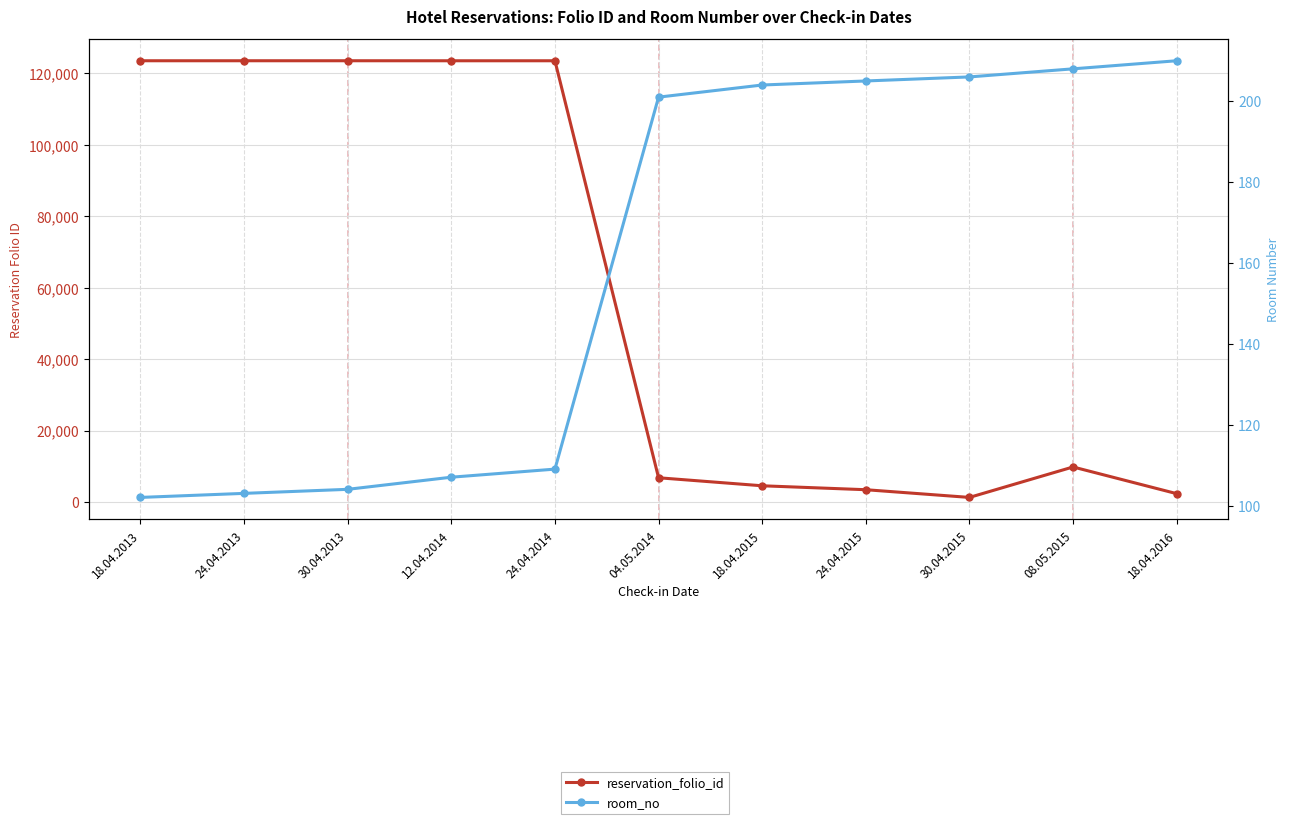

Where is the first local minimum for reservation_folio_id?

12.04.2014